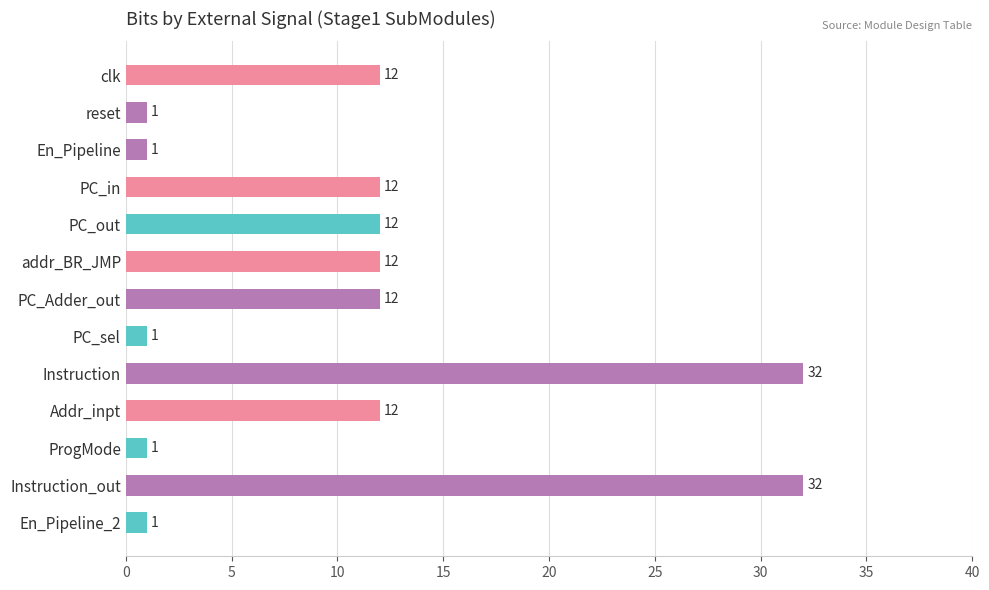

Does the chart contain any negative values?

No